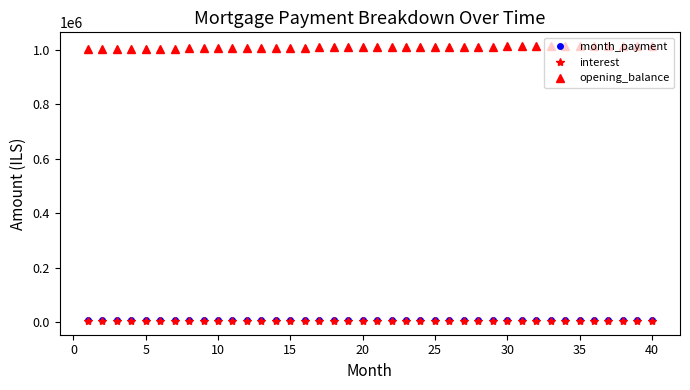

True or false: opening_balance and month_payment cross at least once.

False